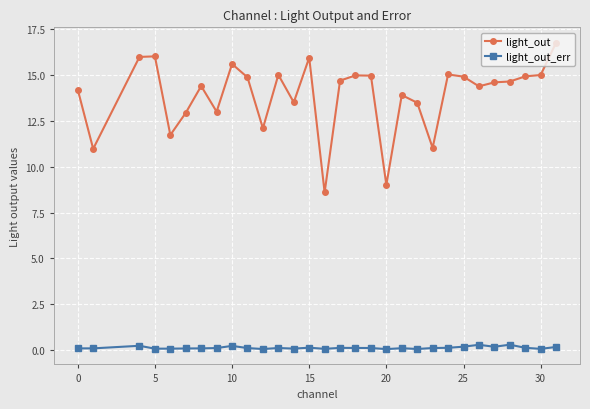

True or false: light_out_err has more than 0 points higher than both neighbors.

True